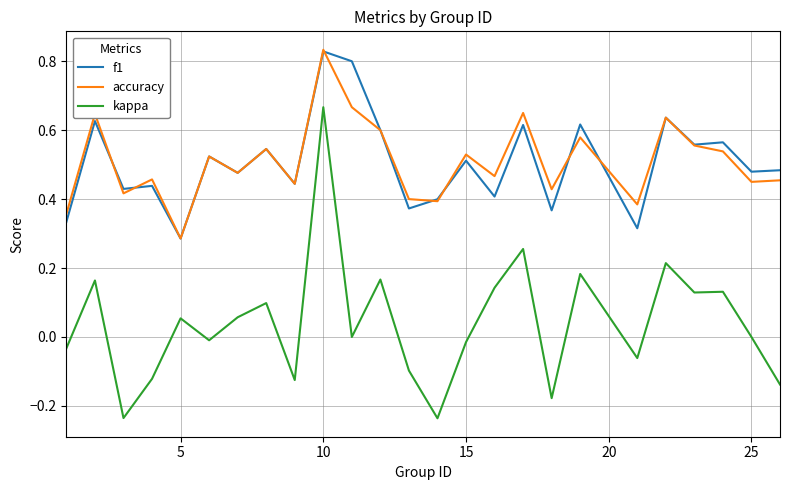

True or false: kappa and f1 cross at least once.

False